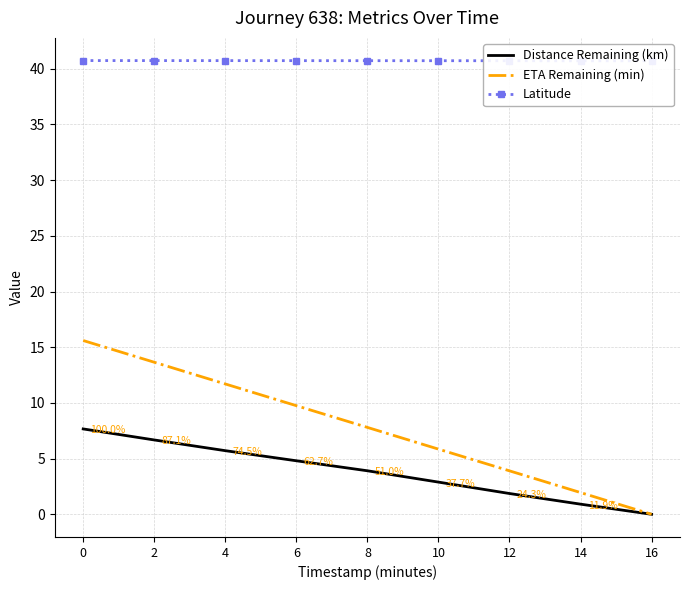

How many series are shown in this chart?

3